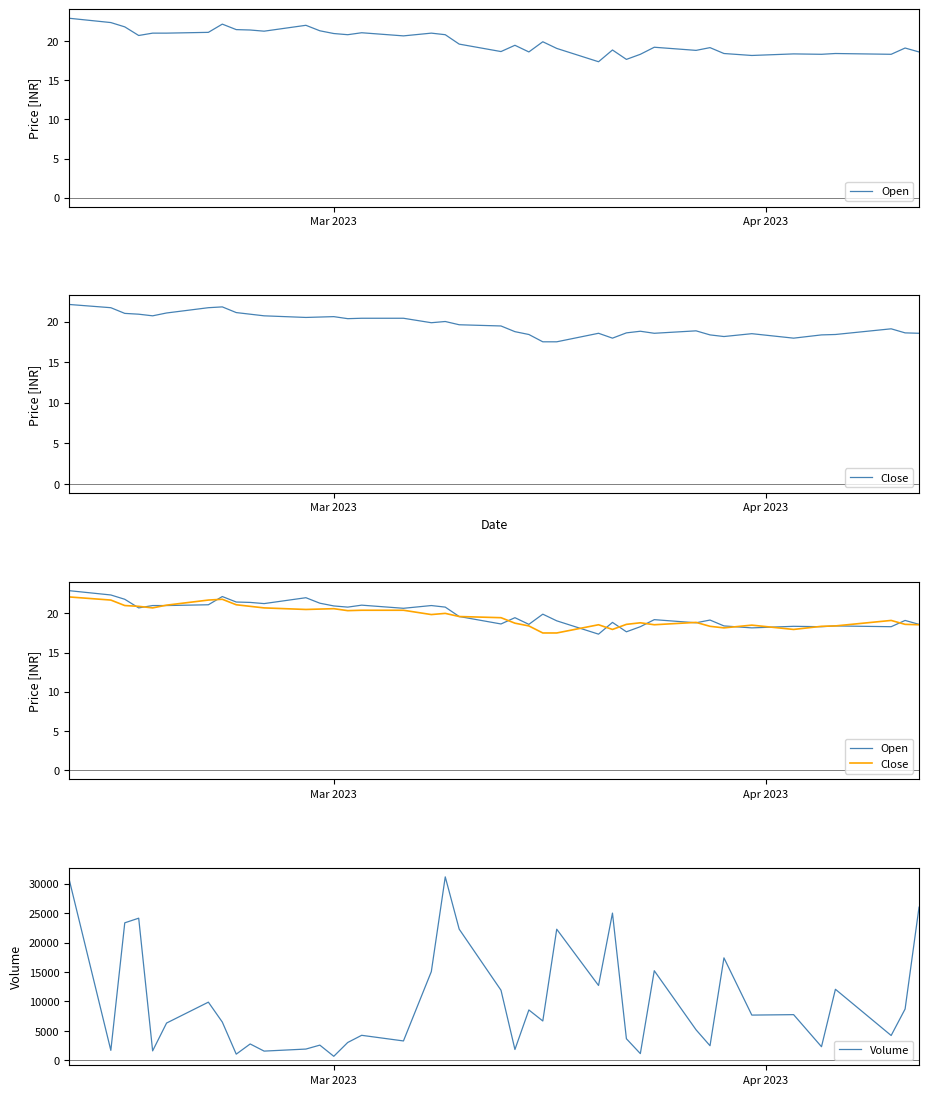

True or false: Volume and Close cross at least once.

False